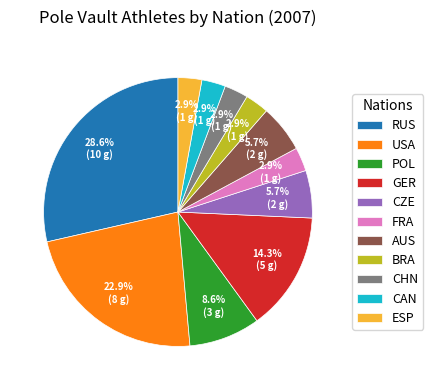

How much of the chart is everything except ESP?

97.1%